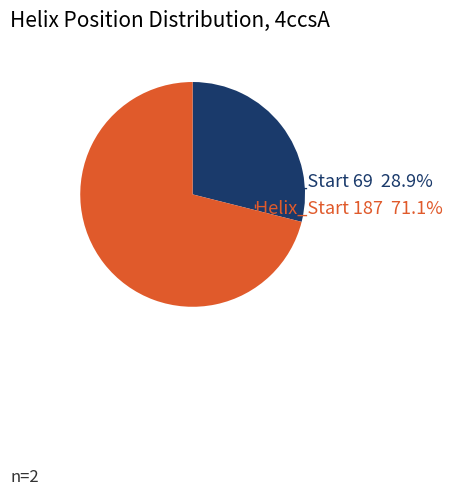

Does any single category account for the majority?

Yes